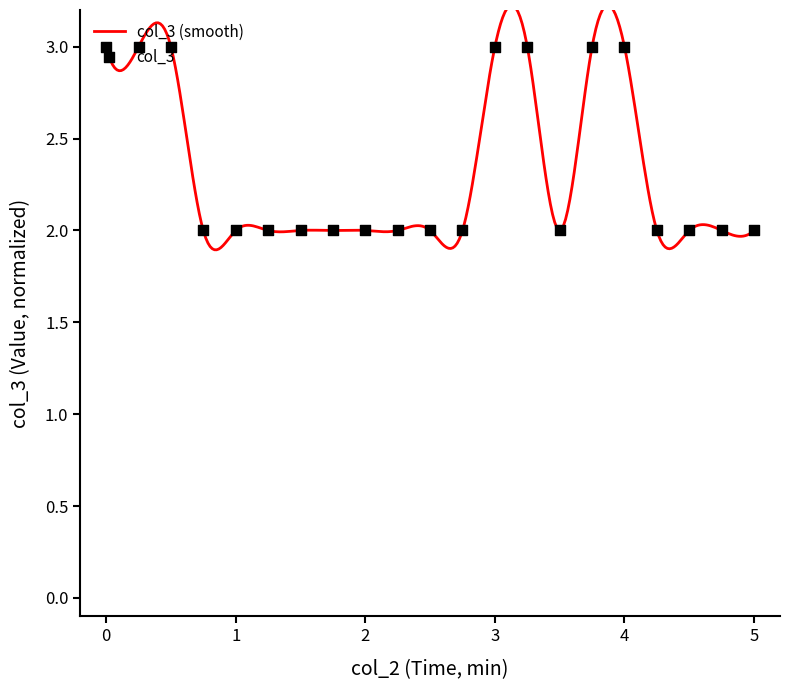

What is the change in value from 1.75 to 3.75?

+1